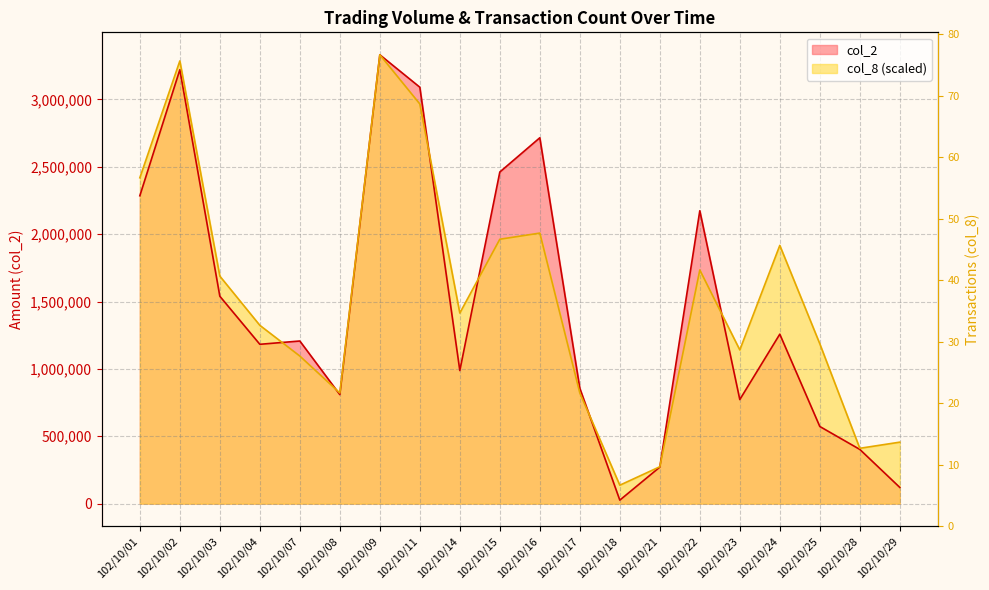

Which category has the lowest value across all series?

102/10/18